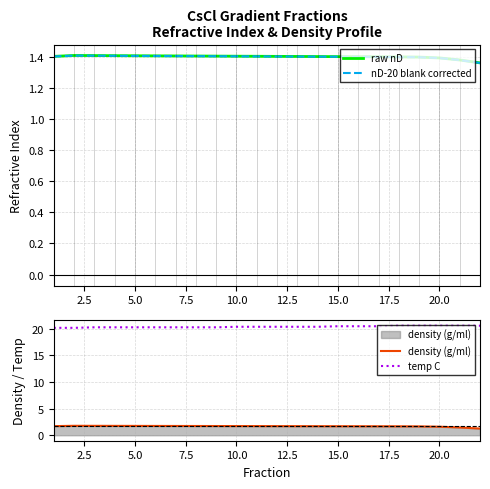

True or false: density (g/ml) and temp C intersect in this chart.

False